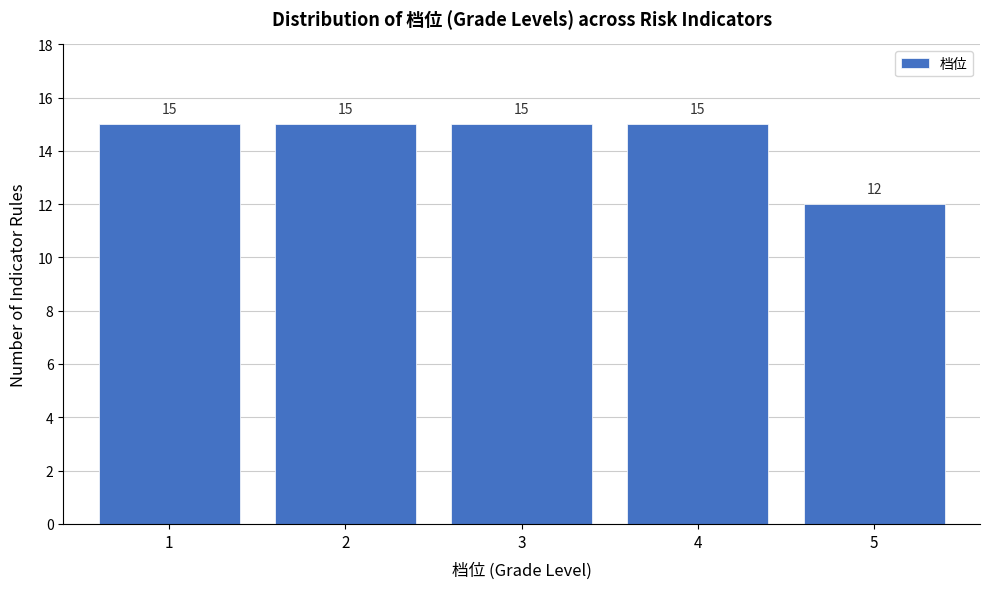

Reading left to right, list all the values displayed in this chart.

15	15	15	15	12